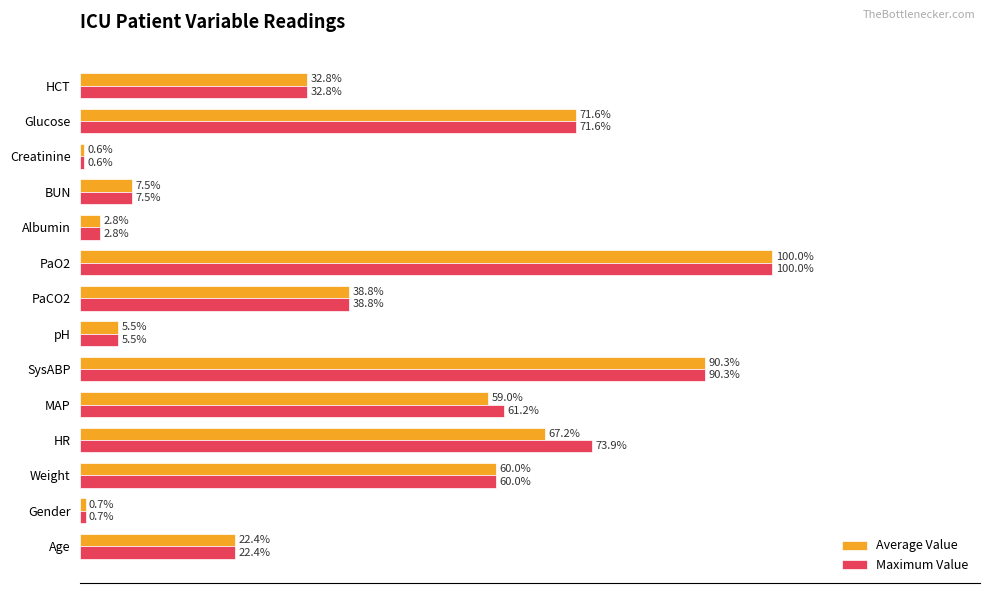

Where is Average Value nearest to the value 50?

MAP